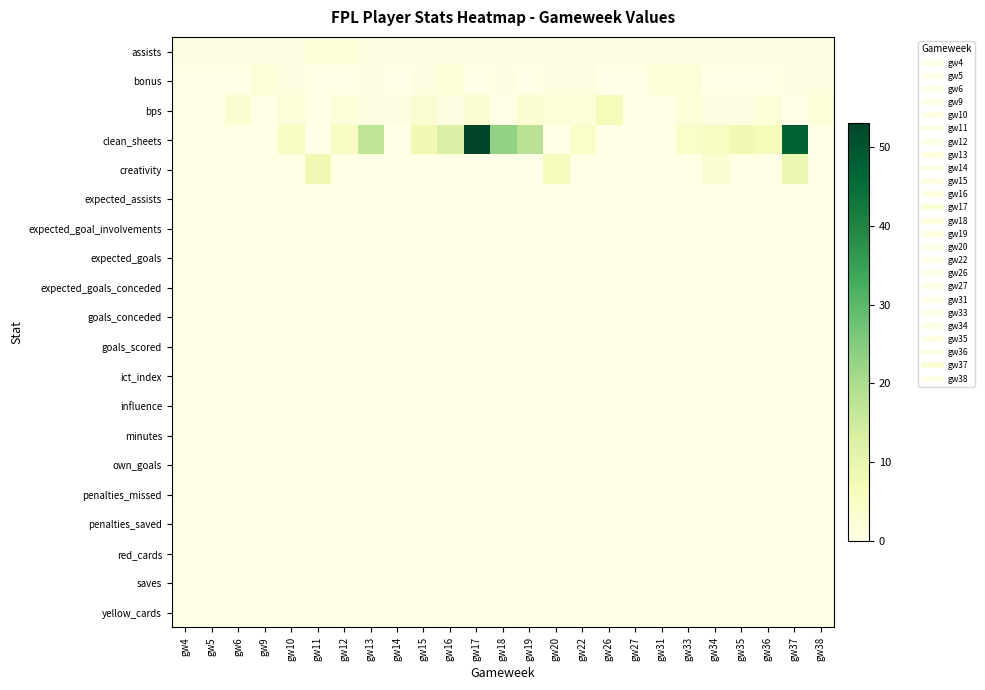

Reading left to right, list all the values displayed in this chart.

assists: gw4=1	gw5=1	gw6=1	gw9=1	gw10=1	gw11=2	gw12=2	gw13=1	gw14=1	gw15=1	gw16=1	gw17=1	gw18=1	gw19=1	gw20=1	gw22=1	gw26=1	gw27=1	gw31=1	gw33=1	gw34=1	gw35=1	gw36=1	gw37=1	gw38=1
bonus: gw4=0	gw5=0	gw6=0	gw9=2	gw10=1	gw11=0	gw12=0	gw13=1	gw14=0	gw15=1	gw16=2	gw17=0	gw18=1	gw19=0	gw20=1	gw22=1	gw26=0	gw27=0	gw31=2	gw33=2	gw34=0	gw35=0	gw36=0	gw37=1	gw38=1
bps: gw4=0	gw5=0	gw6=3	gw9=0	gw10=2	gw11=0	gw12=2	gw13=1	gw14=1	gw15=3	gw16=1	gw17=3	gw18=0	gw19=3	gw20=2	gw22=2	gw26=7	gw27=0	gw31=0	gw33=2	gw34=1	gw35=1	gw36=2	gw37=0	gw38=2
clean_sheets: gw4=0	gw5=0	gw6=0	gw9=0	gw10=5	gw11=0	gw12=5	gw13=17	gw14=0	gw15=8	gw16=13	gw17=53	gw18=23	gw19=18	gw20=0	gw22=4	gw26=0	gw27=0	gw31=0	gw33=4	gw34=5	gw35=8	gw36=7	gw37=48	gw38=0
creativity: gw4=0	gw5=0	gw6=0	gw9=0	gw10=0	gw11=8	gw12=0	gw13=0	gw14=0	gw15=0	gw16=0	gw17=0	gw18=0	gw19=0	gw20=6	gw22=0	gw26=0	gw27=0	gw31=0	gw33=0	gw34=3	gw35=0	gw36=0	gw37=9	gw38=0
expected_assists: gw4=0	gw5=0	gw6=0	gw9=0	gw10=0	gw11=0	gw12=0	gw13=0	gw14=0	gw15=0	gw16=0	gw17=0	gw18=0	gw19=0	gw20=0	gw22=0	gw26=0	gw27=0	gw31=0	gw33=0	gw34=0	gw35=0	gw36=0	gw37=0	gw38=0
expected_goal_involvements: gw4=0	gw5=0	gw6=0	gw9=0	gw10=0	gw11=0	gw12=0	gw13=0	gw14=0	gw15=0	gw16=0	gw17=0	gw18=0	gw19=0	gw20=0	gw22=0	gw26=0	gw27=0	gw31=0	gw33=0	gw34=0	gw35=0	gw36=0	gw37=0	gw38=0
expected_goals: gw4=0	gw5=0	gw6=0	gw9=0	gw10=0	gw11=0	gw12=0	gw13=0	gw14=0	gw15=0	gw16=0	gw17=0	gw18=0	gw19=0	gw20=0	gw22=0	gw26=0	gw27=0	gw31=0	gw33=0	gw34=0	gw35=0	gw36=0	gw37=0	gw38=0
expected_goals_conceded: gw4=0	gw5=0	gw6=0	gw9=0	gw10=0	gw11=0	gw12=0	gw13=0	gw14=0	gw15=0	gw16=0	gw17=0	gw18=0	gw19=0	gw20=0	gw22=0	gw26=0	gw27=0	gw31=0	gw33=0	gw34=0	gw35=0	gw36=0	gw37=0	gw38=0
goals_conceded: gw4=0	gw5=0	gw6=0	gw9=0	gw10=0	gw11=0	gw12=0	gw13=0	gw14=0	gw15=0	gw16=0	gw17=0	gw18=0	gw19=0	gw20=0	gw22=0	gw26=0	gw27=0	gw31=0	gw33=0	gw34=0	gw35=0	gw36=0	gw37=0	gw38=0
goals_scored: gw4=0	gw5=0	gw6=0	gw9=0	gw10=0	gw11=0	gw12=0	gw13=0	gw14=0	gw15=0	gw16=0	gw17=0	gw18=0	gw19=0	gw20=0	gw22=0	gw26=0	gw27=0	gw31=0	gw33=0	gw34=0	gw35=0	gw36=0	gw37=0	gw38=0
ict_index: gw4=0	gw5=0	gw6=0	gw9=0	gw10=0	gw11=0	gw12=0	gw13=0	gw14=0	gw15=0	gw16=0	gw17=0	gw18=0	gw19=0	gw20=0	gw22=0	gw26=0	gw27=0	gw31=0	gw33=0	gw34=0	gw35=0	gw36=0	gw37=0	gw38=0
influence: gw4=0	gw5=0	gw6=0	gw9=0	gw10=0	gw11=0	gw12=0	gw13=0	gw14=0	gw15=0	gw16=0	gw17=0	gw18=0	gw19=0	gw20=0	gw22=0	gw26=0	gw27=0	gw31=0	gw33=0	gw34=0	gw35=0	gw36=0	gw37=0	gw38=0
minutes: gw4=0	gw5=0	gw6=0	gw9=0	gw10=0	gw11=0	gw12=0	gw13=0	gw14=0	gw15=0	gw16=0	gw17=0	gw18=0	gw19=0	gw20=0	gw22=0	gw26=0	gw27=0	gw31=0	gw33=0	gw34=0	gw35=0	gw36=0	gw37=0	gw38=0
own_goals: gw4=0	gw5=0	gw6=0	gw9=0	gw10=0	gw11=0	gw12=0	gw13=0	gw14=0	gw15=0	gw16=0	gw17=0	gw18=0	gw19=0	gw20=0	gw22=0	gw26=0	gw27=0	gw31=0	gw33=0	gw34=0	gw35=0	gw36=0	gw37=0	gw38=0
penalties_missed: gw4=0	gw5=0	gw6=0	gw9=0	gw10=0	gw11=0	gw12=0	gw13=0	gw14=0	gw15=0	gw16=0	gw17=0	gw18=0	gw19=0	gw20=0	gw22=0	gw26=0	gw27=0	gw31=0	gw33=0	gw34=0	gw35=0	gw36=0	gw37=0	gw38=0
penalties_saved: gw4=0	gw5=0	gw6=0	gw9=0	gw10=0	gw11=0	gw12=0	gw13=0	gw14=0	gw15=0	gw16=0	gw17=0	gw18=0	gw19=0	gw20=0	gw22=0	gw26=0	gw27=0	gw31=0	gw33=0	gw34=0	gw35=0	gw36=0	gw37=0	gw38=0
red_cards: gw4=0	gw5=0	gw6=0	gw9=0	gw10=0	gw11=0	gw12=0	gw13=0	gw14=0	gw15=0	gw16=0	gw17=0	gw18=0	gw19=0	gw20=0	gw22=0	gw26=0	gw27=0	gw31=0	gw33=0	gw34=0	gw35=0	gw36=0	gw37=0	gw38=0
saves: gw4=0	gw5=0	gw6=0	gw9=0	gw10=0	gw11=0	gw12=0	gw13=0	gw14=0	gw15=0	gw16=0	gw17=0	gw18=0	gw19=0	gw20=0	gw22=0	gw26=0	gw27=0	gw31=0	gw33=0	gw34=0	gw35=0	gw36=0	gw37=0	gw38=0
yellow_cards: gw4=0	gw5=0	gw6=0	gw9=0	gw10=0	gw11=0	gw12=0	gw13=0	gw14=0	gw15=0	gw16=0	gw17=0	gw18=0	gw19=0	gw20=0	gw22=0	gw26=0	gw27=0	gw31=0	gw33=0	gw34=0	gw35=0	gw36=0	gw37=0	gw38=0